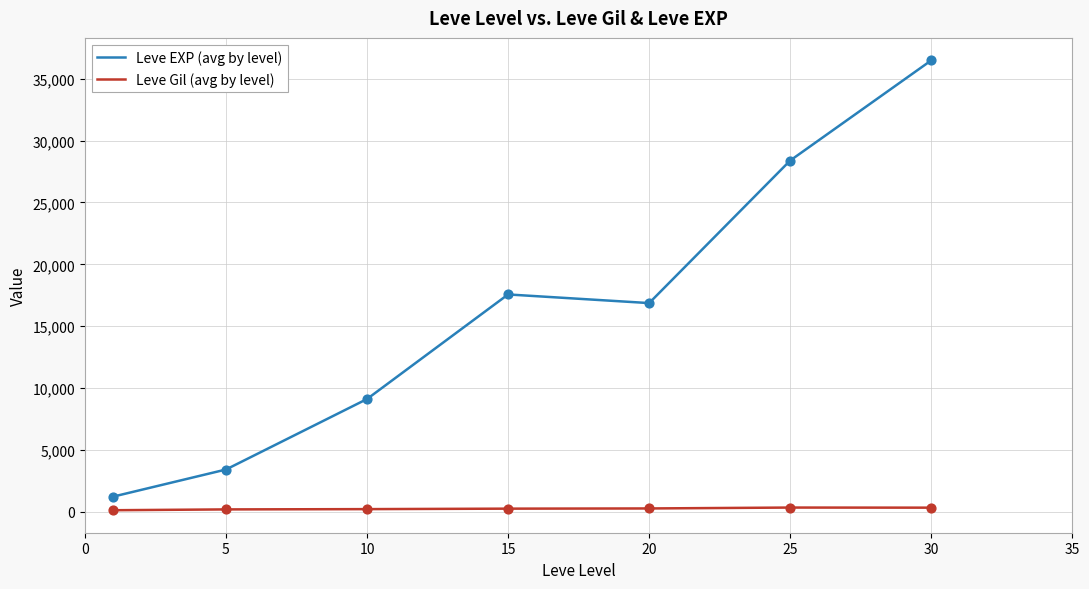

Which series has the largest total across all categories?

Leve EXP (avg by level)